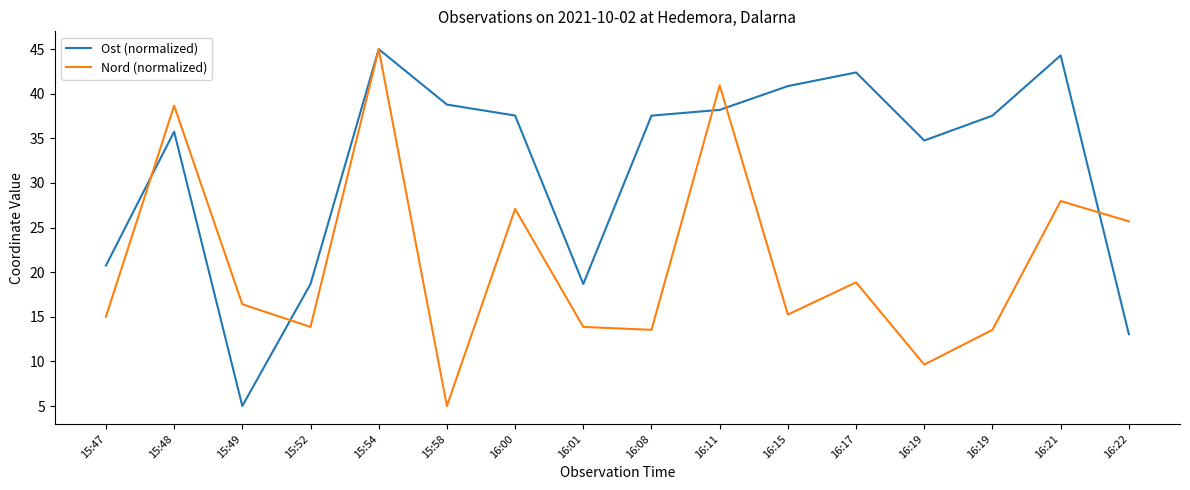

What is the total value across all series at 16:21?

72.3